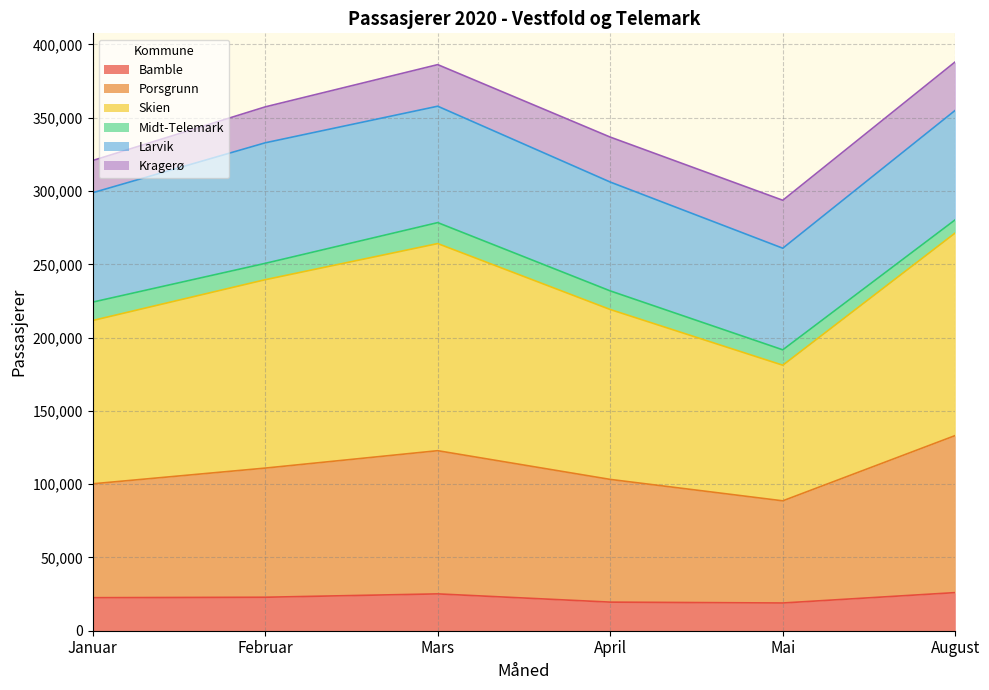

What is the lowest value of the Bamble series?

18917